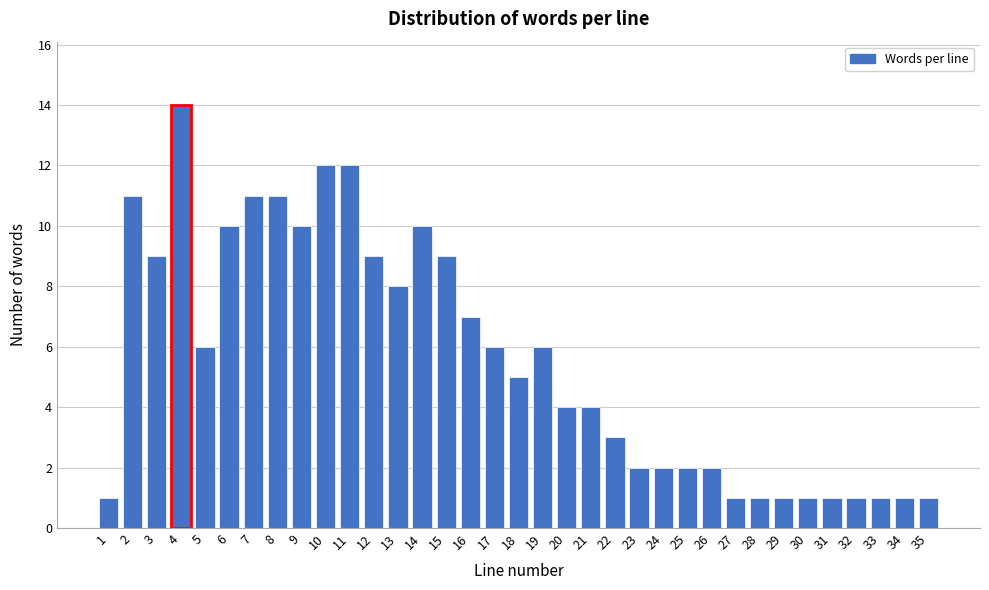

Which category has the highest value across all series?

4